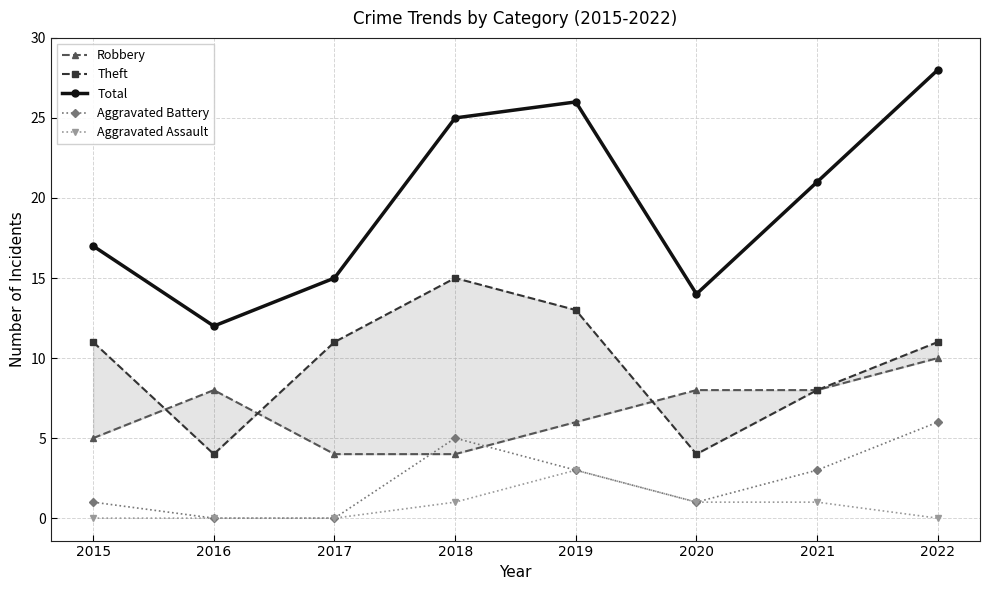

Is the value of Theft at 2018 greater than the value of Robbery at 2021?

Yes